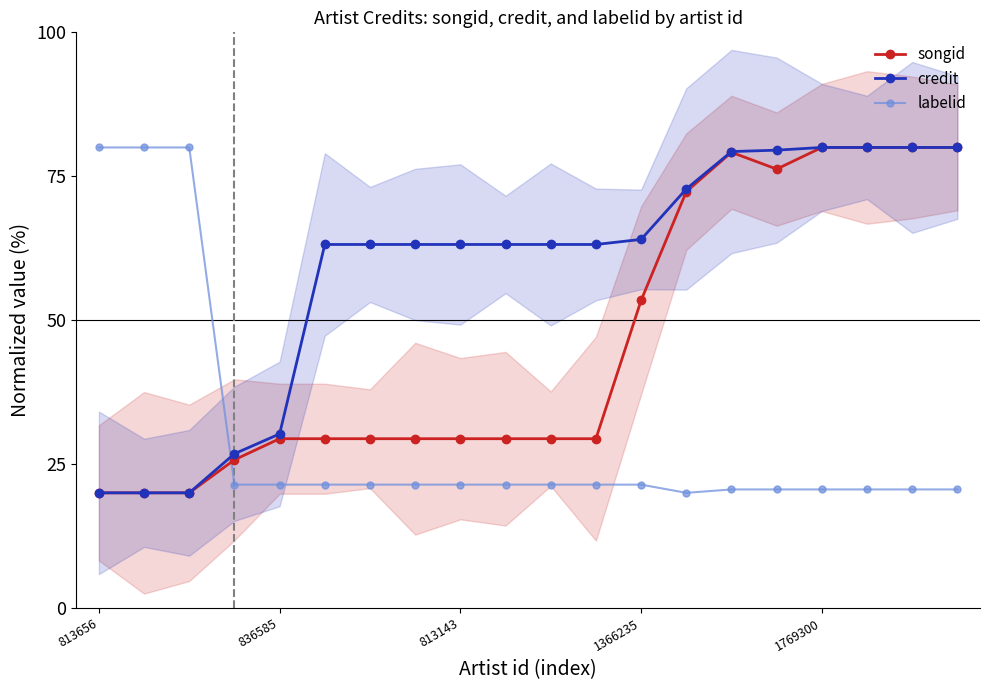

What is the total value across all series at 13?

165.1